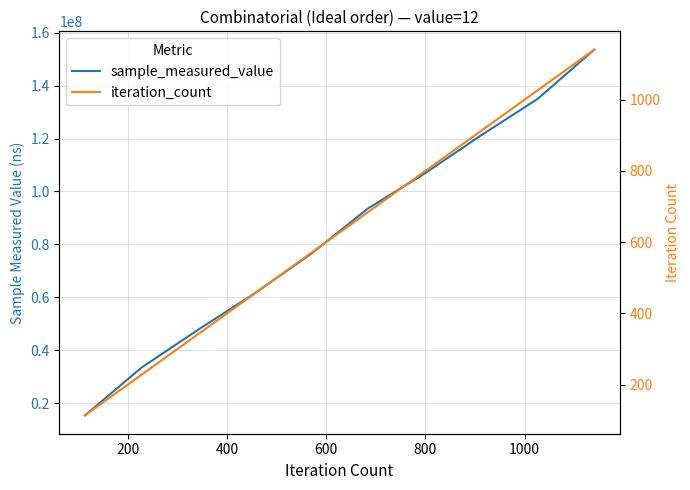

What is the maximum value for iteration_count?

1140